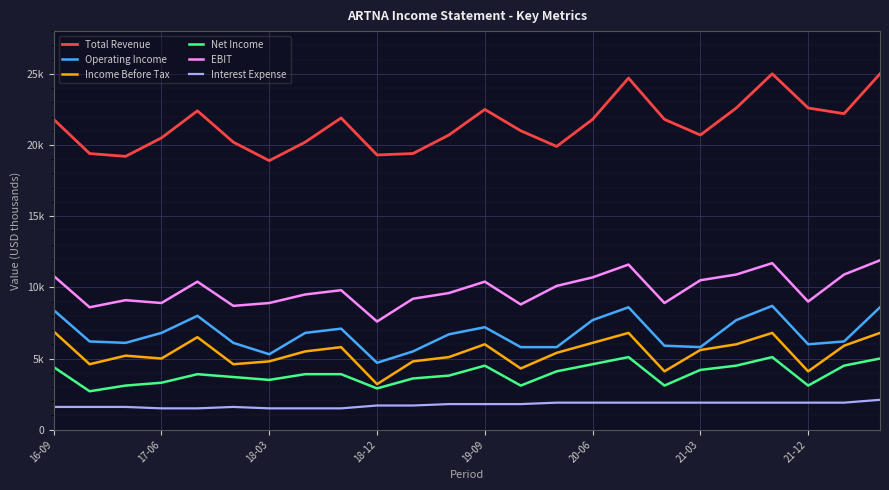

Which category has the lowest value across all series?

17-06